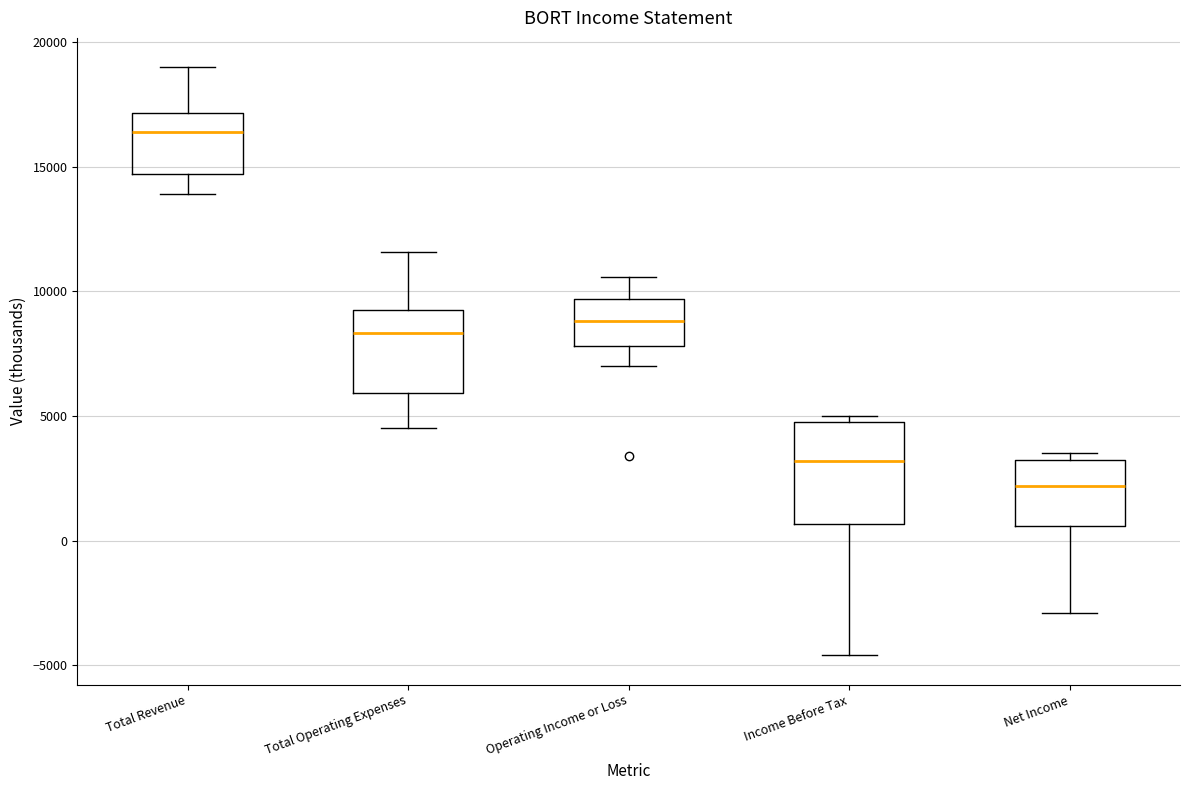

Reading left to right, transcribe this box plot: for each box, give where its median line is, the range the box spans, and where its two whiskers end, as read against the y-axis. The values are not printed on the chart, so give them approximately, as read against the axis.

Total Revenue: median 16500, box 14500 to 17000, whiskers 14000 to 19000
Total Operating Expenses: median 8500, box 6000 to 9500, whiskers 4500 to 11500
Operating Income or Loss: median 9000, box 8000 to 9500, whiskers 7000 to 10500
Income Before Tax: median 3000, box 500 to 5000, whiskers -4500 to 5000 (just above the box's upper edge)
Net Income: median 2000, box 500 to 3500, whiskers -3000 to 3500 (just above the box's upper edge)